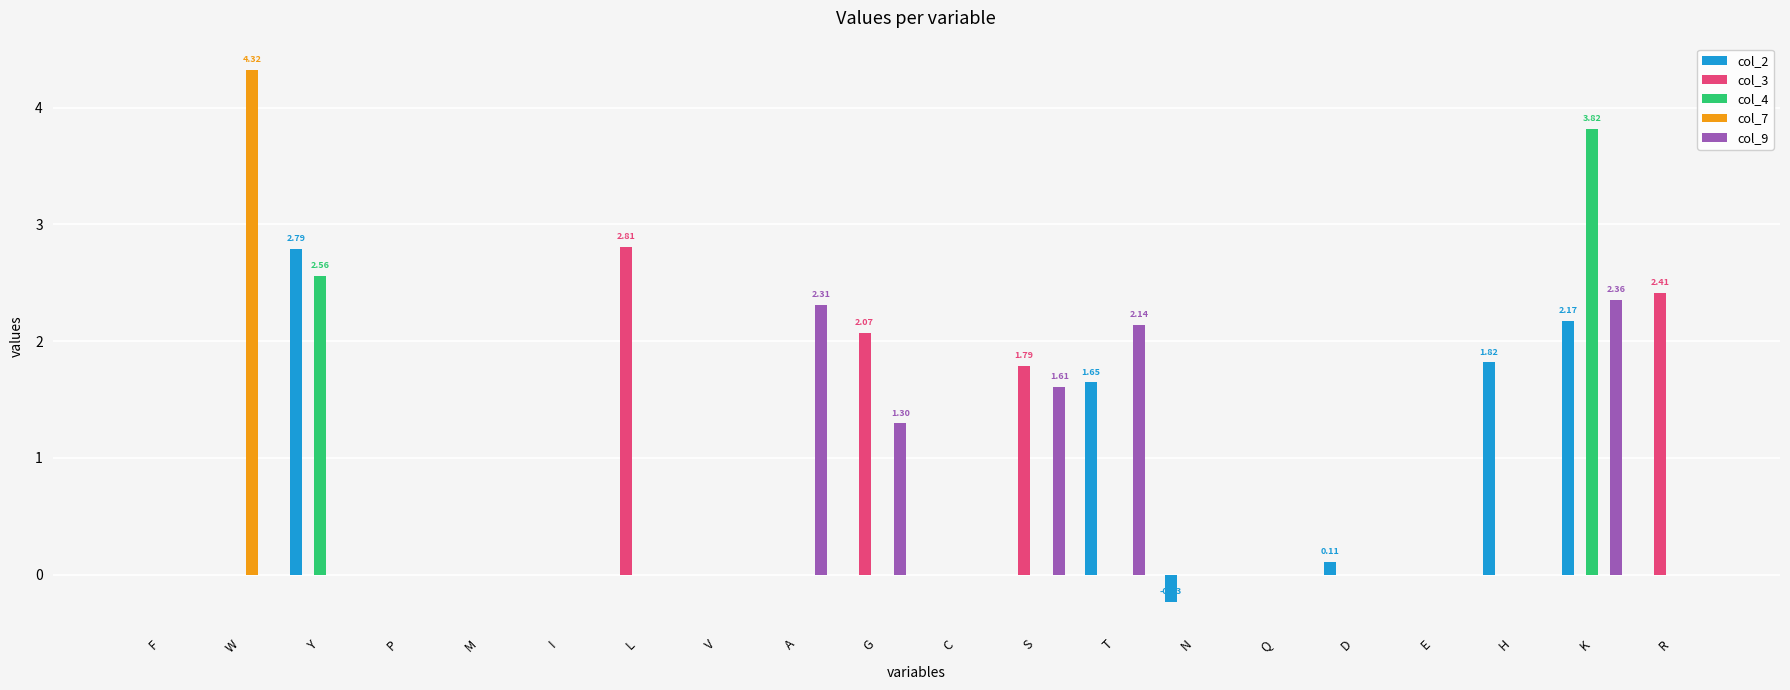

At which category does the chart reach its peak across all series?

W